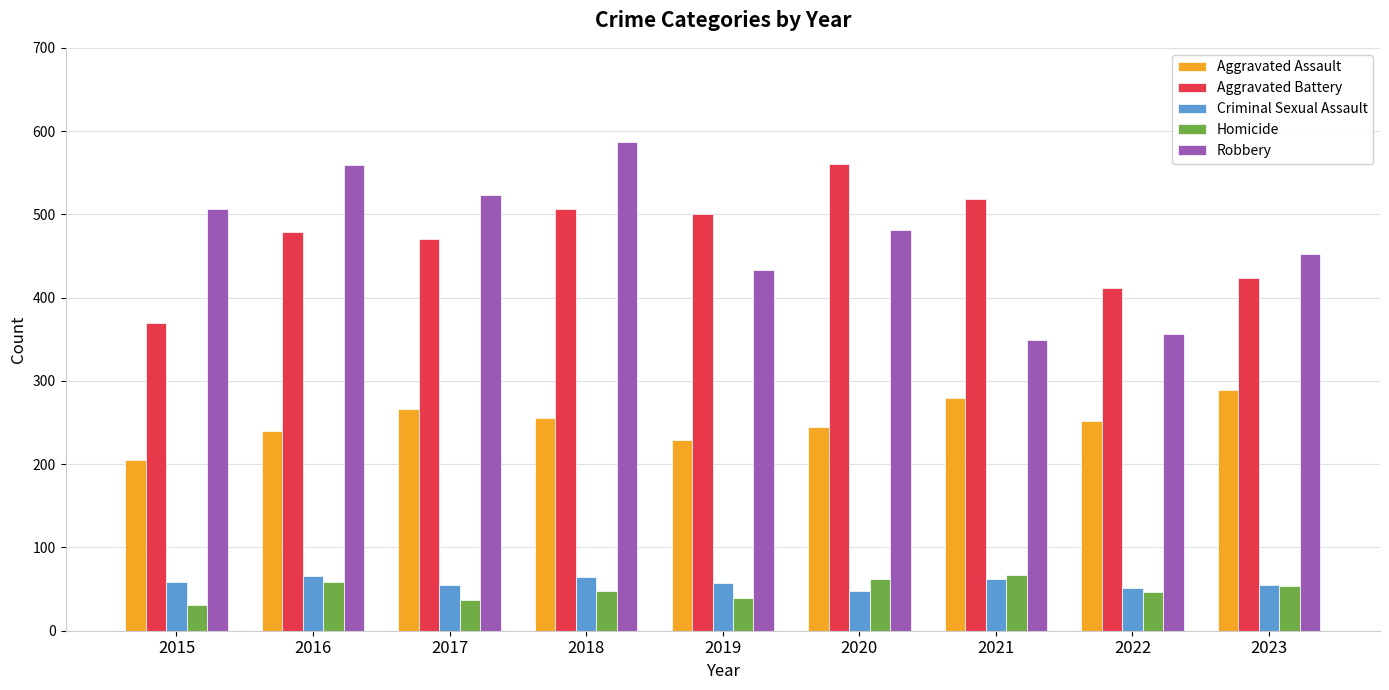

What is the spread (max minus min) of values at 2021?

456